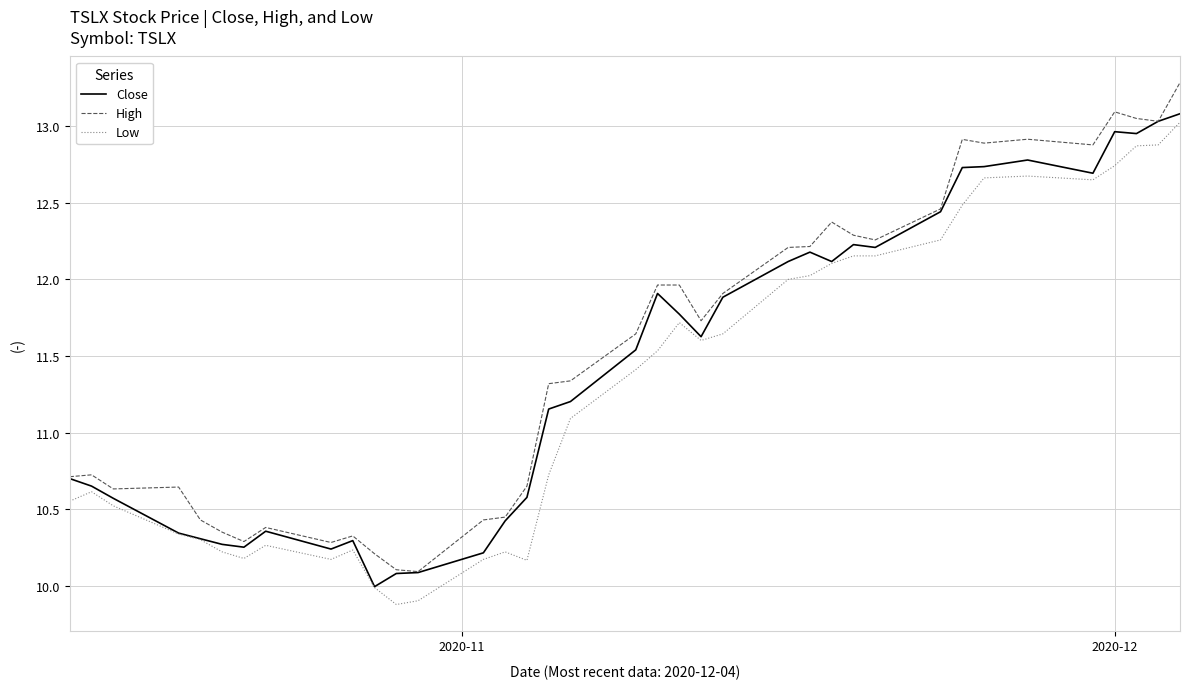

True or false: High and Low intersect in this chart.

False